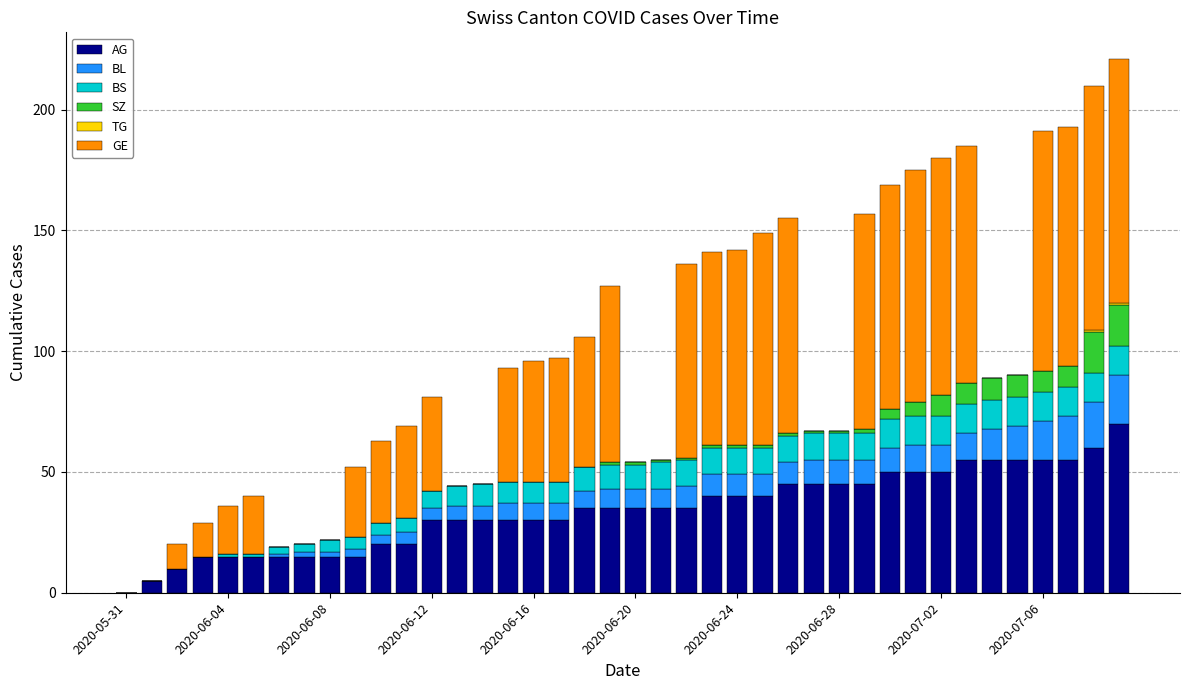

What is the maximum value for AG?

70